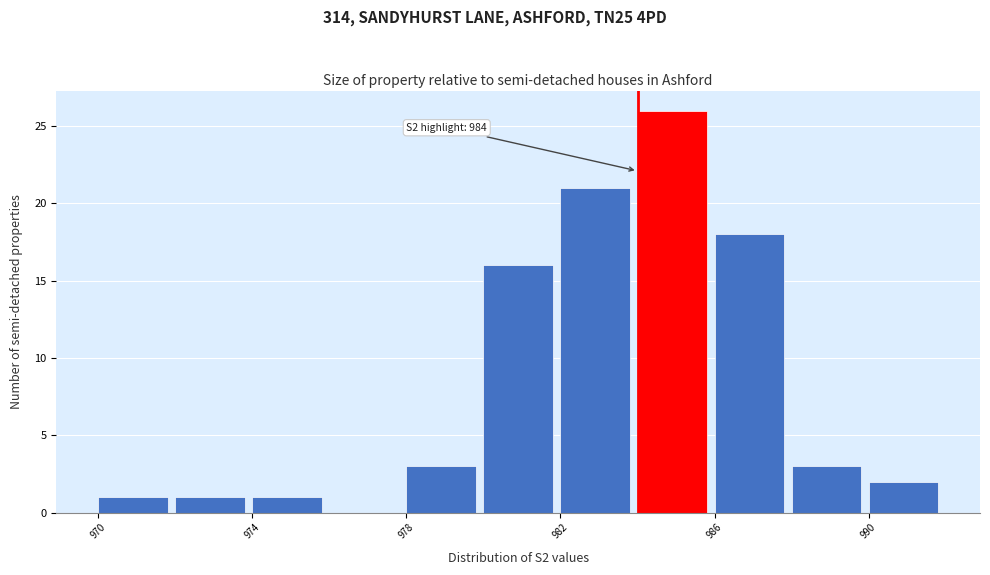

Over which range of the x-axis is the bar tallest?

984 to 986